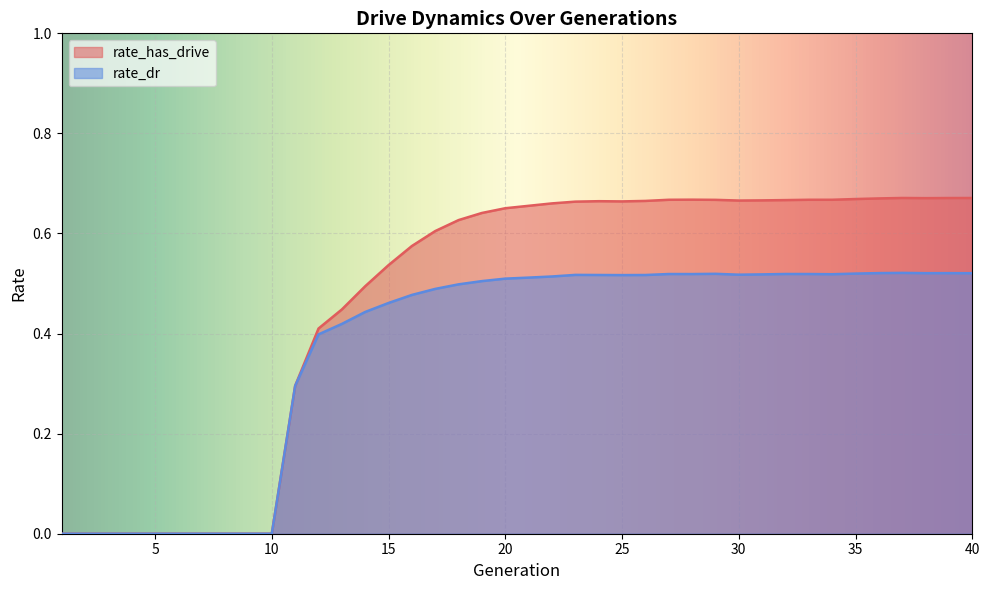

The rate_has_drive series shows 0.3 at 6. True or false?

False